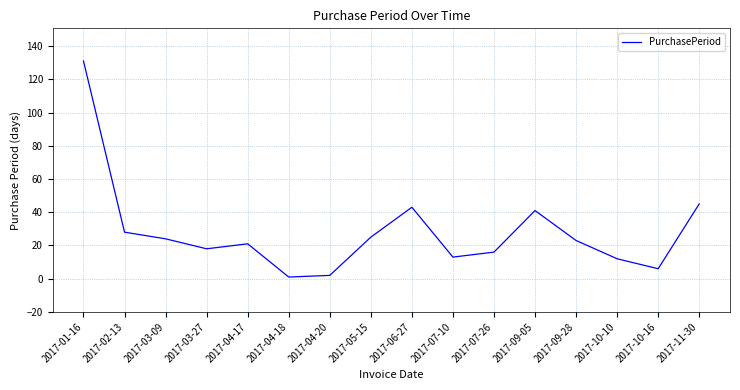

What position from the left is 2017-06-27?

9